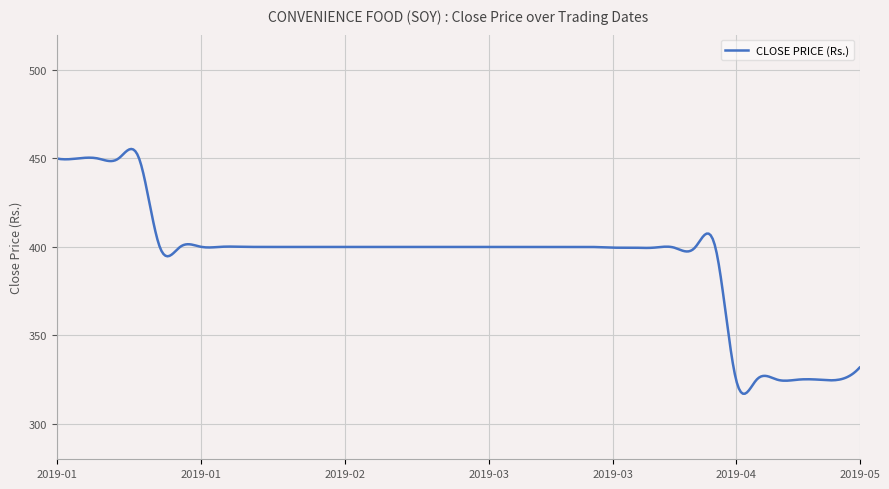

What is the greatest value displayed?

455.4